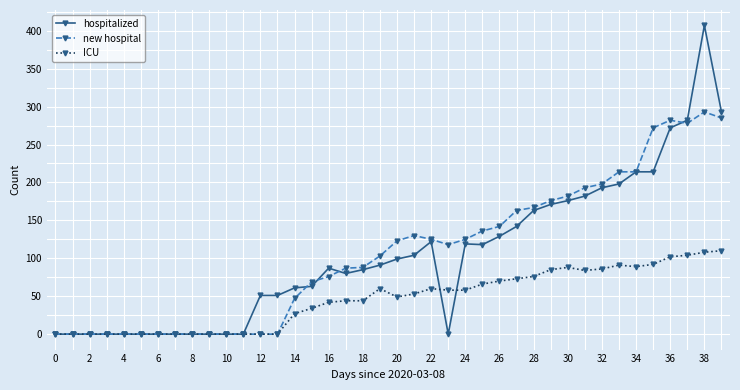

What is the value of the hospitalized point at the 15th from the left?

61